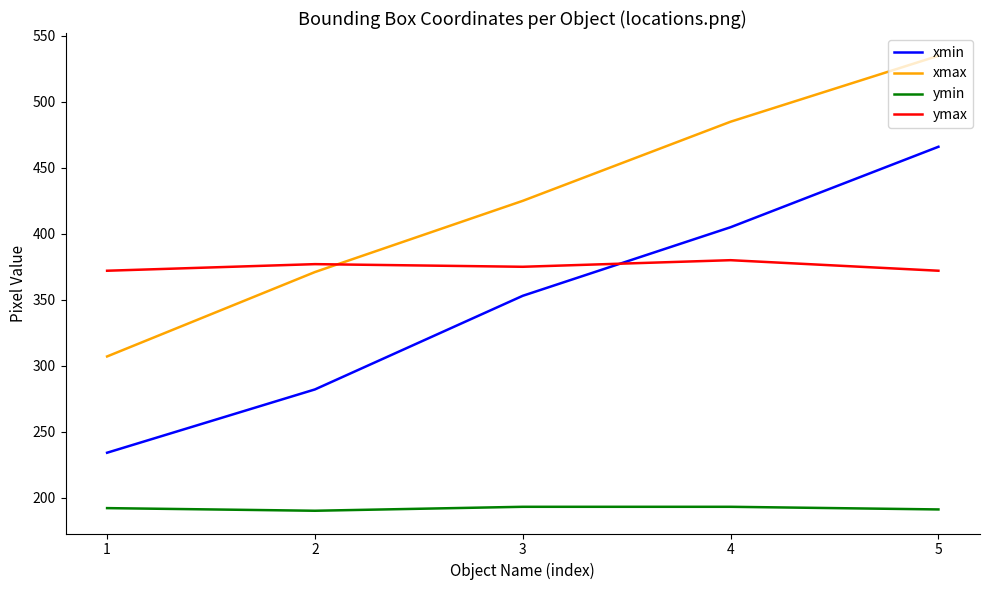

The ymax series shows 257 at 4. True or false?

False